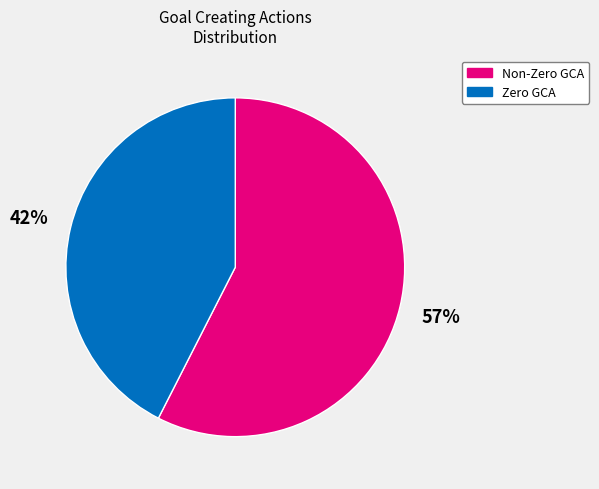

Does any single category account for the majority?

Yes